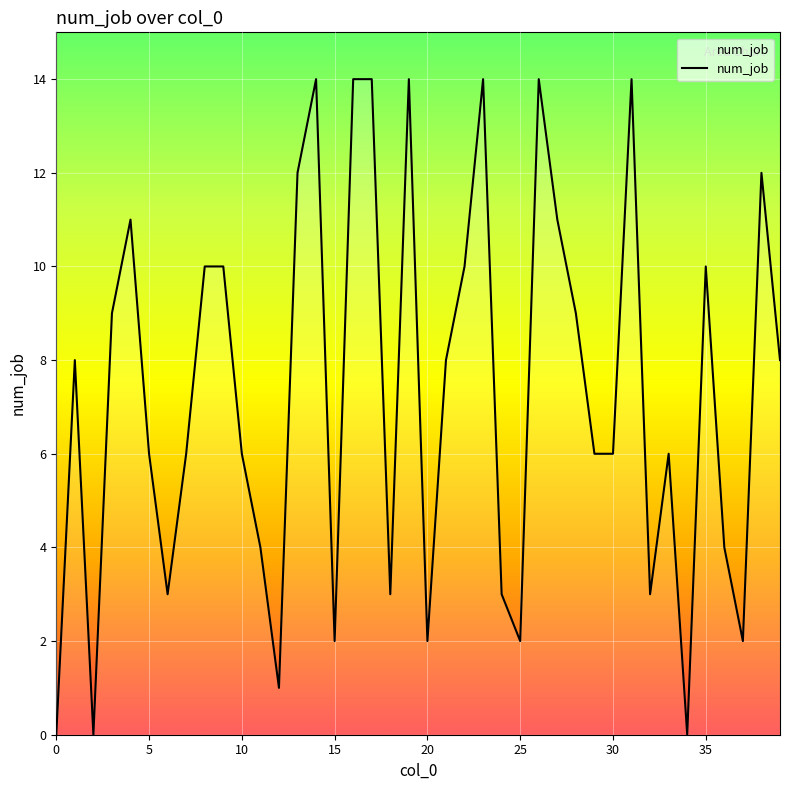

How many values are above zero?

37